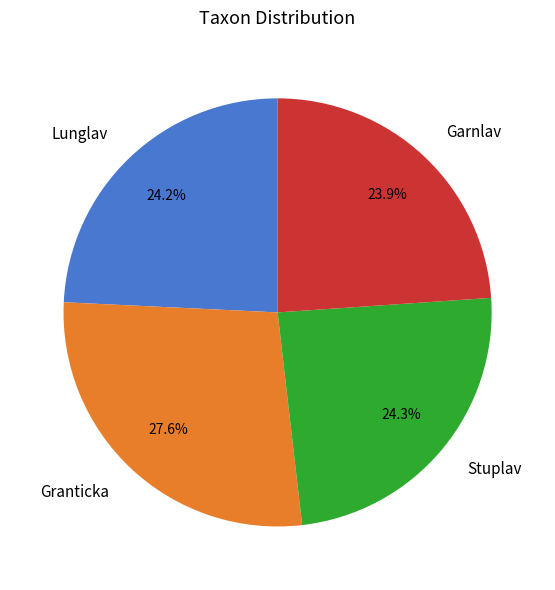

True or false: Lunglav accounts for 35% of the total.

False